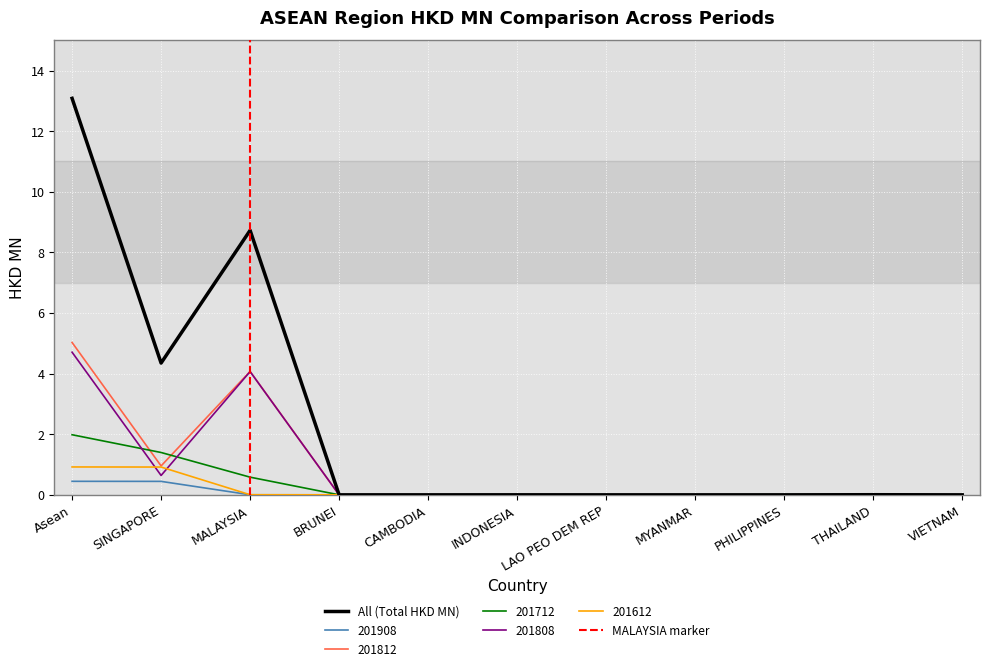

Which label corresponds to the smallest value in the chart?

BRUNEI